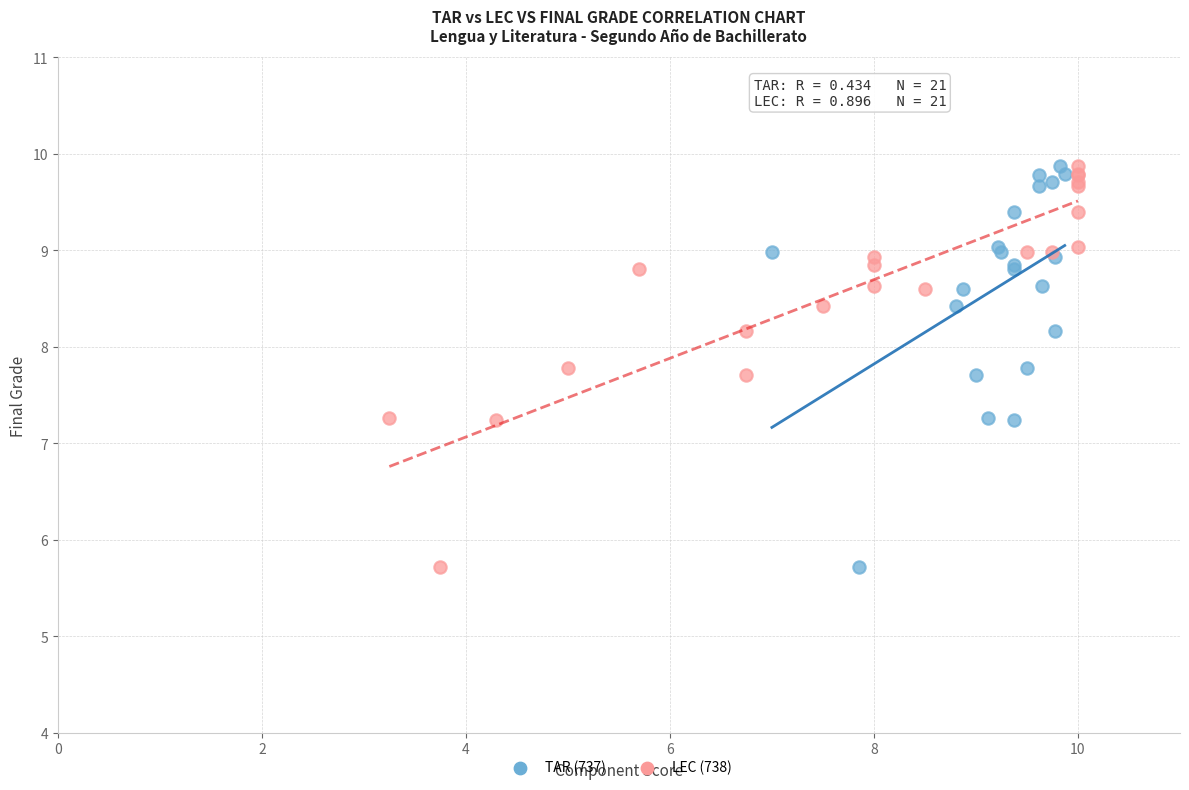

What are all the series names shown in the legend?

TAR (737), LEC (738)